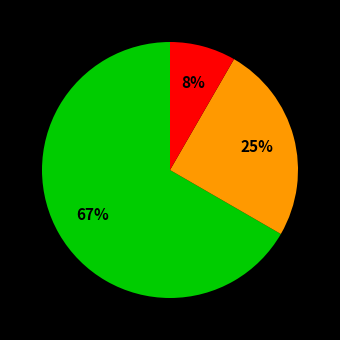

Does any single category account for the majority?

Yes